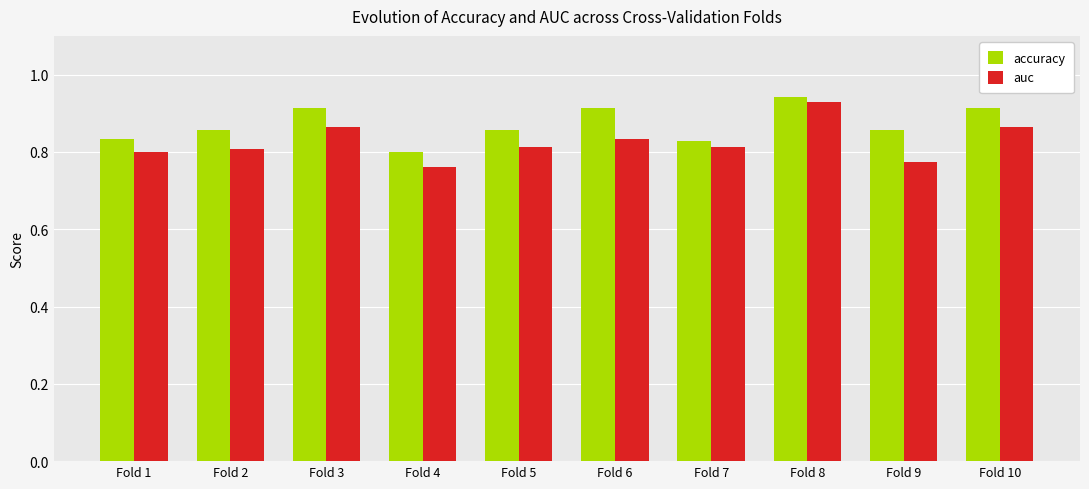

At which category is the sum across all series the highest?

Fold 8